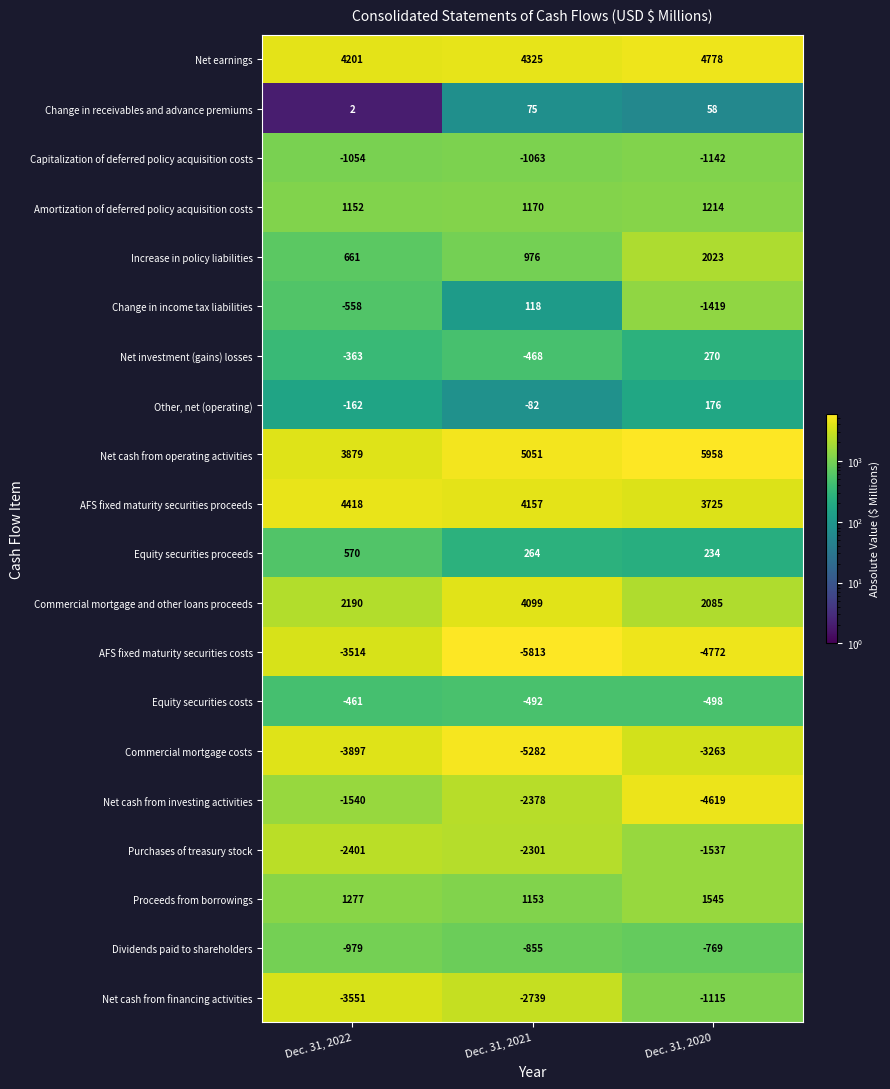

True or false: Net cash from operating activities has a value of 8083 at Dec. 31, 2021.

False